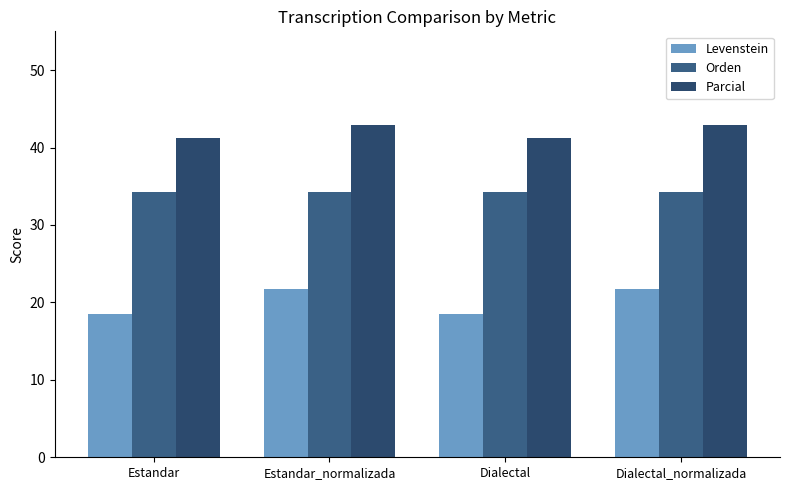

True or false: Parcial has a value of 27.7 at Dialectal_normalizada.

False